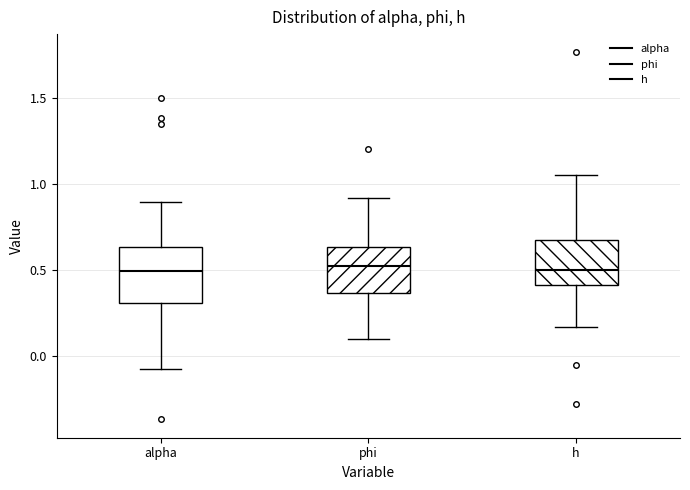

Reading left to right, read every box against the y-axis: the position of its median line, the range the box covers, and the ends of its whiskers. The values are not printed on the chart, so give them approximately, as read against the axis.

alpha: median 0.50, box 0.30 to 0.65, whiskers -0.05 to 0.90
phi: median 0.50, box 0.35 to 0.65, whiskers 0.10 to 0.90
h: median 0.50, box 0.40 to 0.70, whiskers 0.15 to 1.05